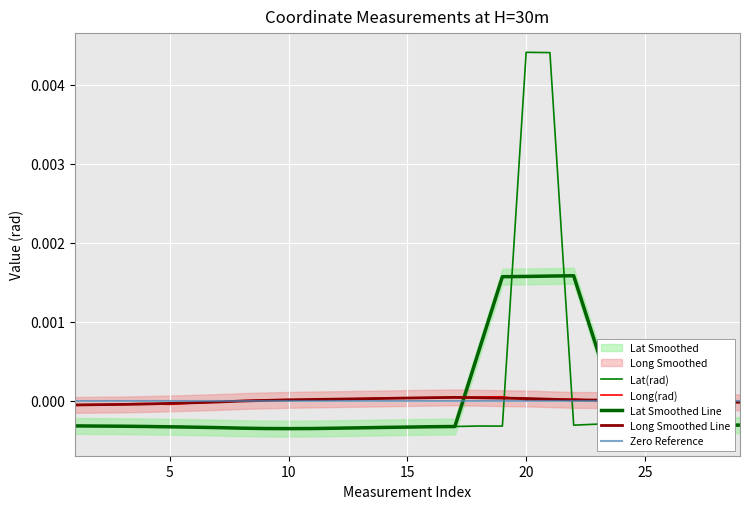

The Lat(rad) series shows -0.0 at 14. True or false?

False